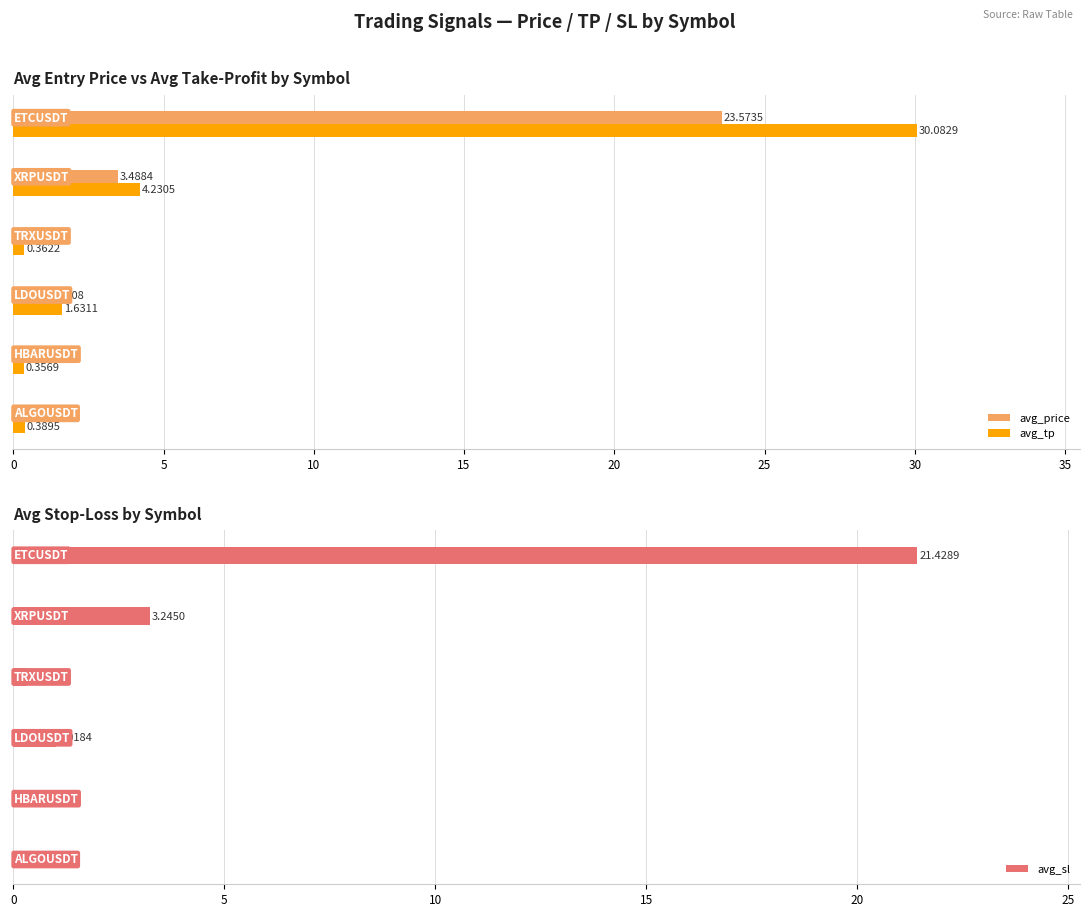

What is the difference between the maximum and second lowest values in the avg_price series?

23.3